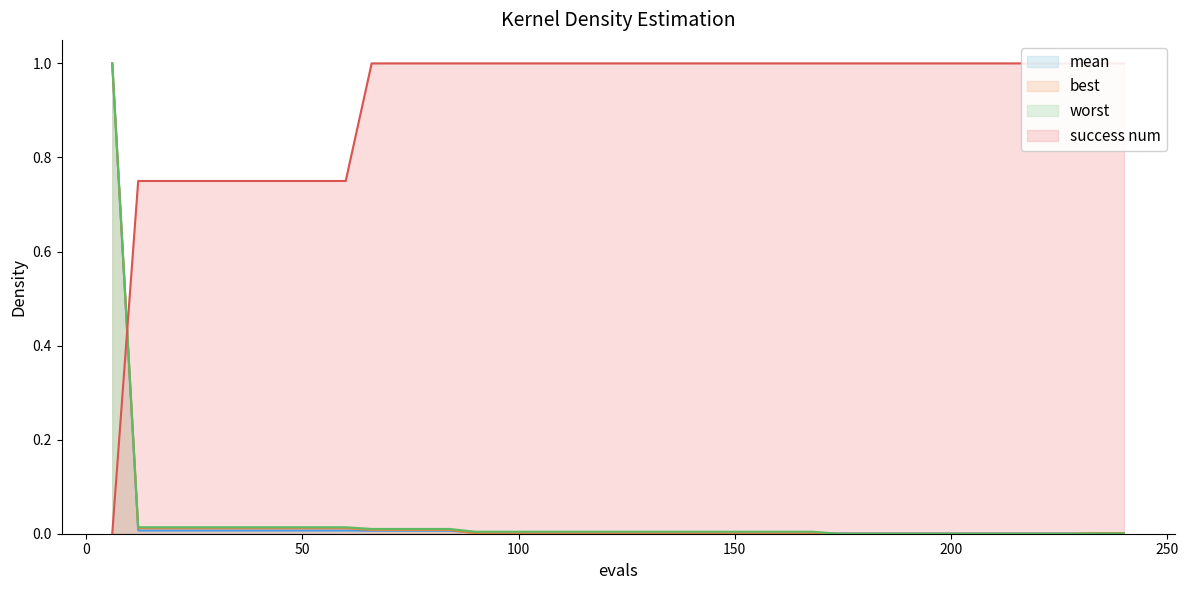

Reading left to right, extract all data points from this chart.

mean: 1.0	0.0	0.0	0.0	0.0	0.0	0.0	0.0	0.0	0.0	0.0	0.0	0.0	0.0	0.0	0.0	0.0	0.0	0.0	0.0	0.0	0.0	0.0	0.0	0.0	0.0	0.0	0.0	0.0	0.0	0.0	0.0	0.0	0.0	0.0	0.0	0.0	0.0	0.0	0.0
best: 1.0	0.0	0.0	0.0	0.0	0.0	0.0	0.0	0.0	0.0	0.0	0.0	0.0	0.0	0.0	0.0	0.0	0.0	0.0	0.0	0.0	0.0	0.0	0.0	0.0	0.0	0.0	0.0	0.0	0.0	0.0	0.0	0.0	0.0	0.0	0.0	0.0	0.0	0.0	0.0
worst: 1.0	0.0	0.0	0.0	0.0	0.0	0.0	0.0	0.0	0.0	0.0	0.0	0.0	0.0	0.0	0.0	0.0	0.0	0.0	0.0	0.0	0.0	0.0	0.0	0.0	0.0	0.0	0.0	0.0	0.0	0.0	0.0	0.0	0.0	0.0	0.0	0.0	0.0	0.0	0.0
success_num: 0.0	0.8	0.8	0.8	0.8	0.8	0.8	0.8	0.8	0.8	1.0	1.0	1.0	1.0	1.0	1.0	1.0	1.0	1.0	1.0	1.0	1.0	1.0	1.0	1.0	1.0	1.0	1.0	1.0	1.0	1.0	1.0	1.0	1.0	1.0	1.0	1.0	1.0	1.0	1.0